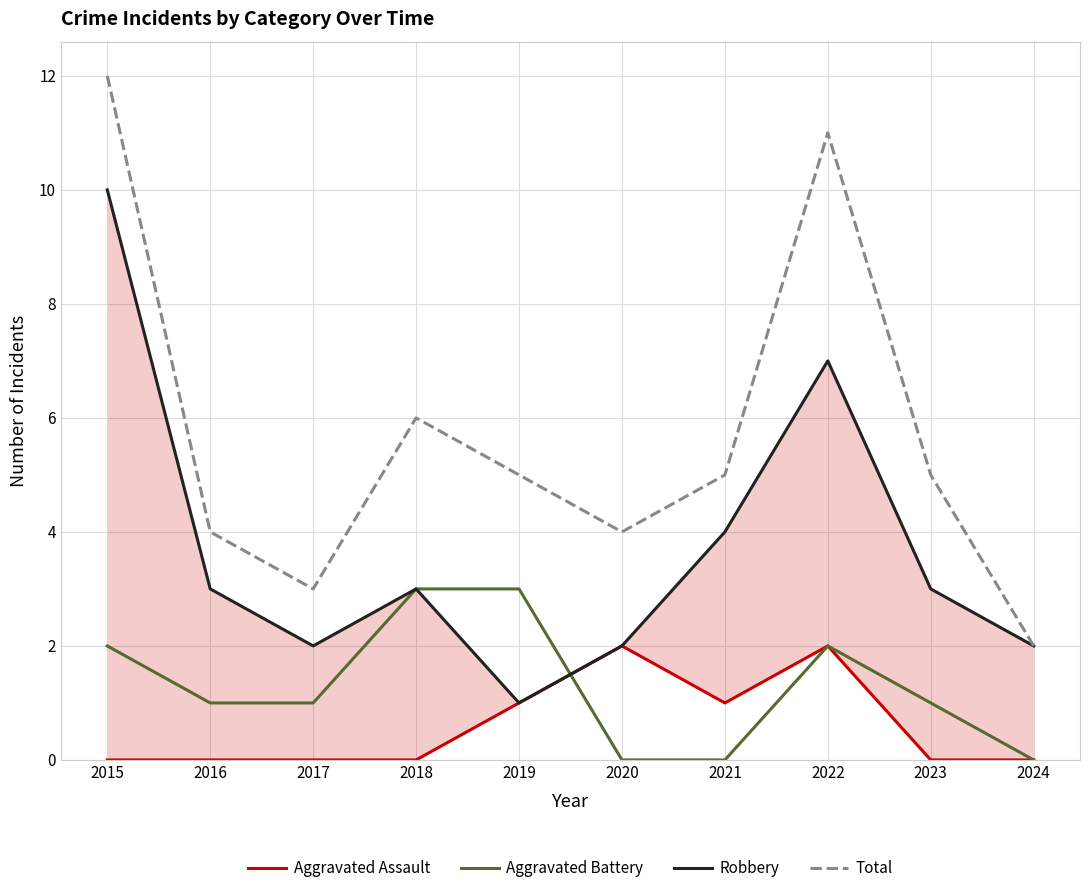

What is the value of the Robbery point at the 2nd from the left?

3